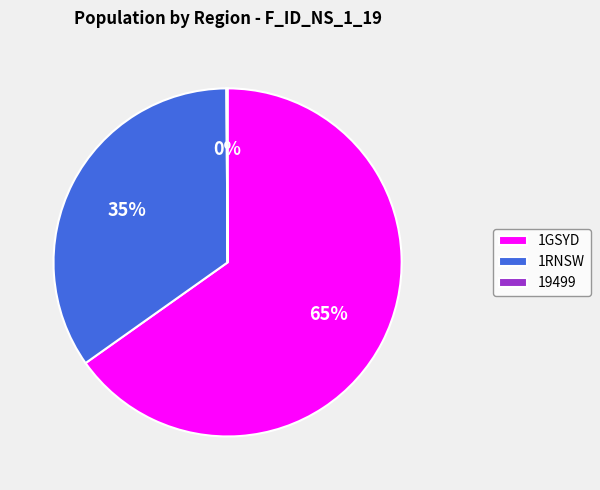

The 1RNSW slice represents 35% of the pie. True or false?

True